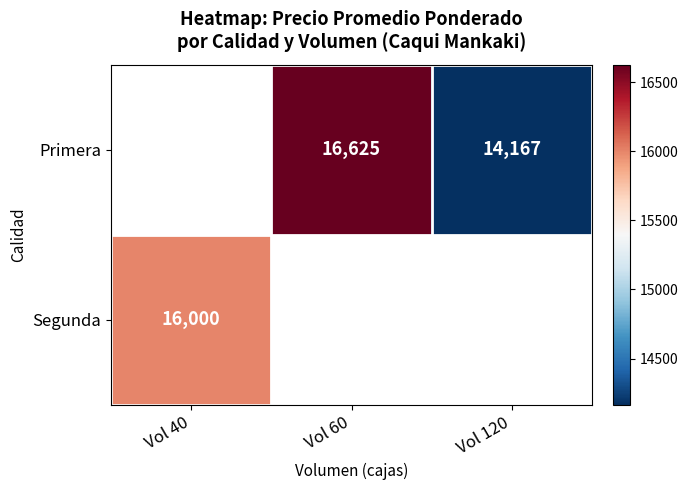

True or false: Primera has a value of 16625 at Vol 60.

True